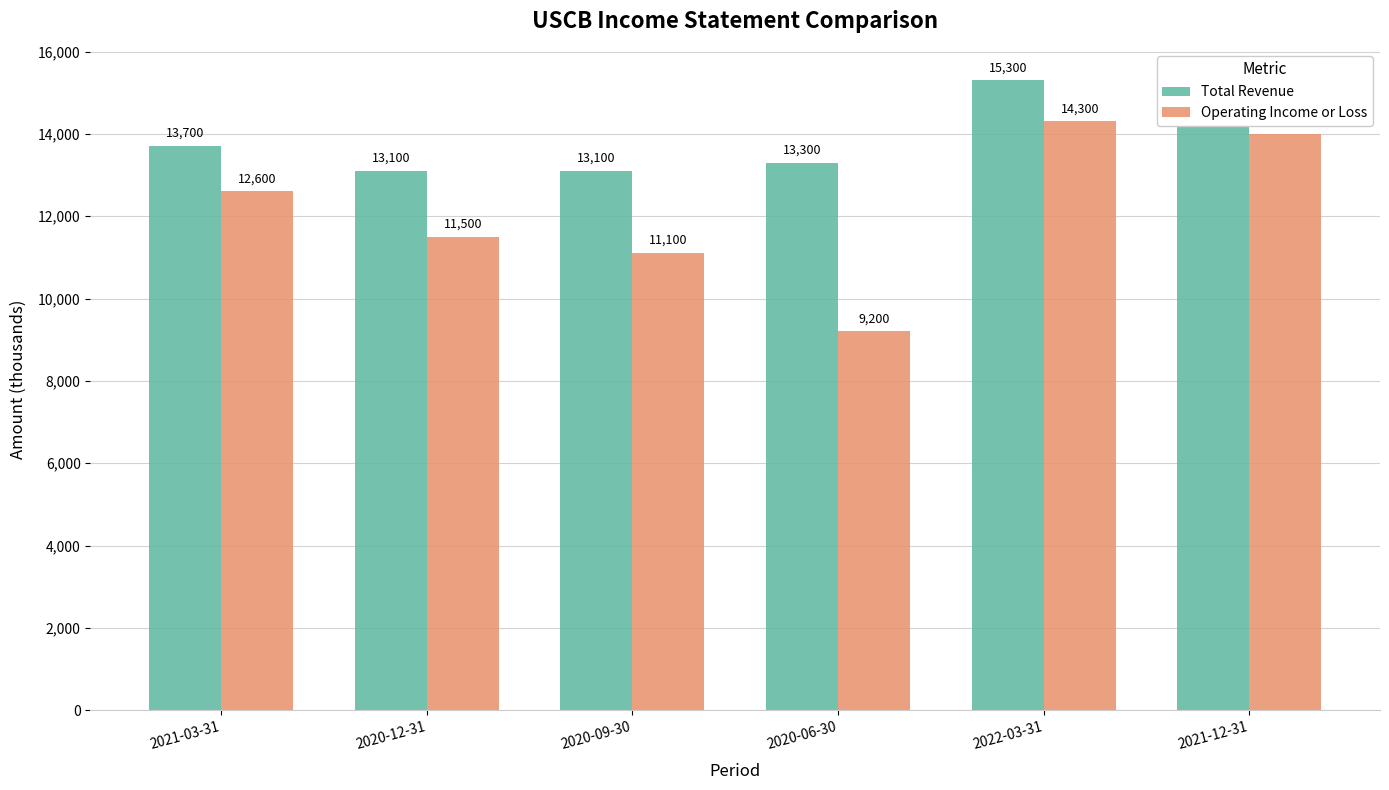

What position from the left is 2021-12-31?

6